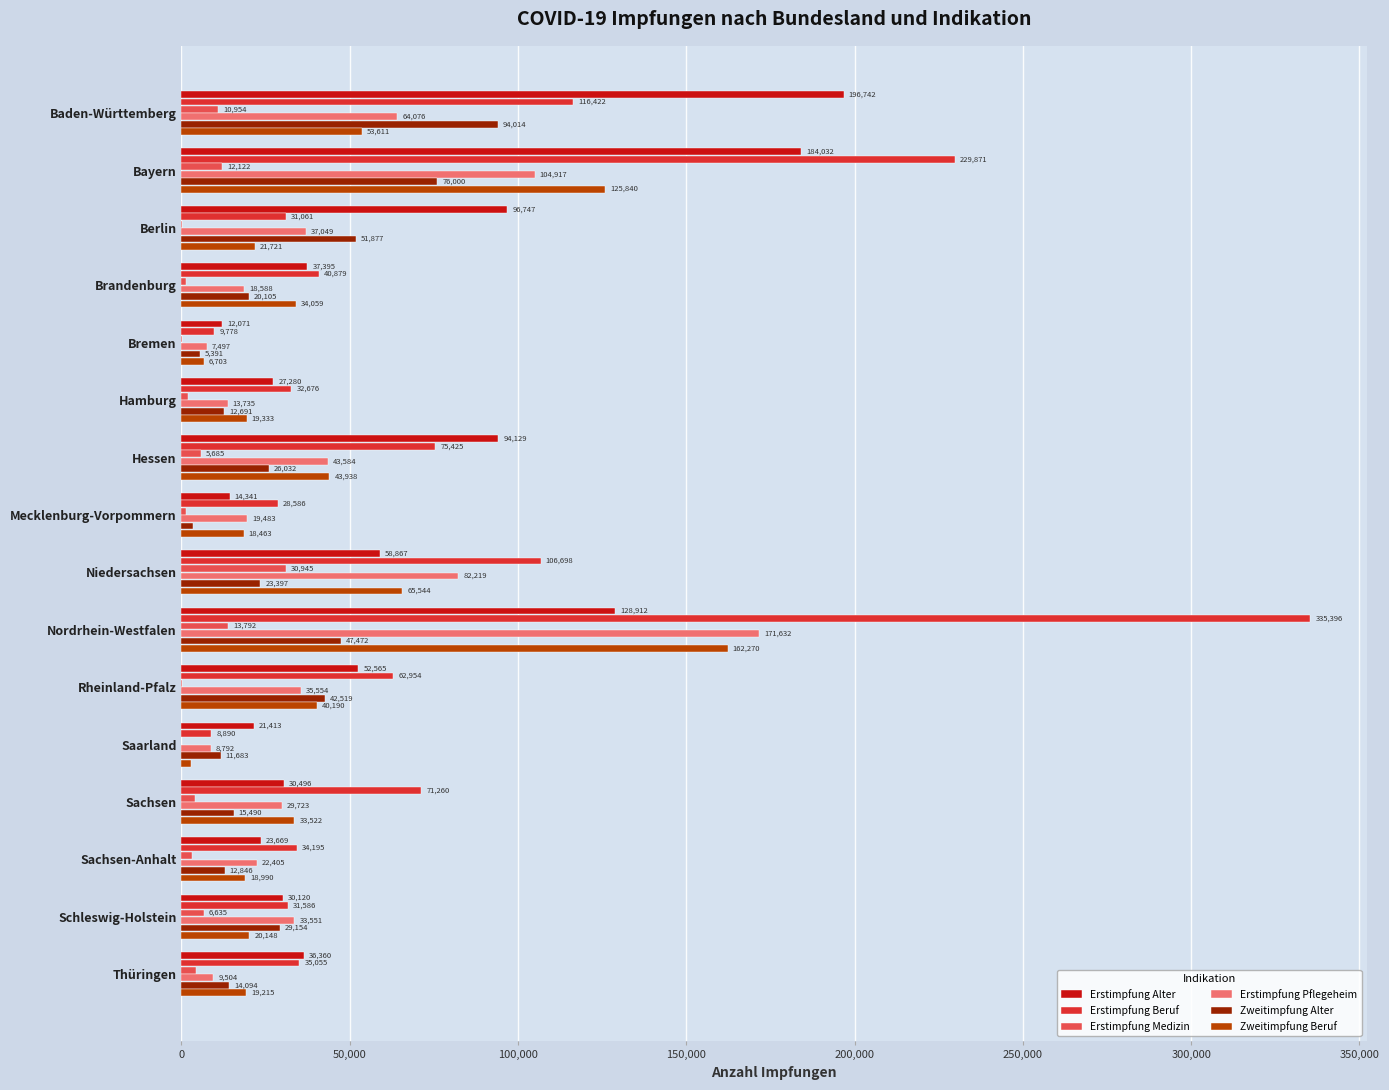

The Erstimpfung Medizin series shows 4081 at Sachsen. True or false?

True